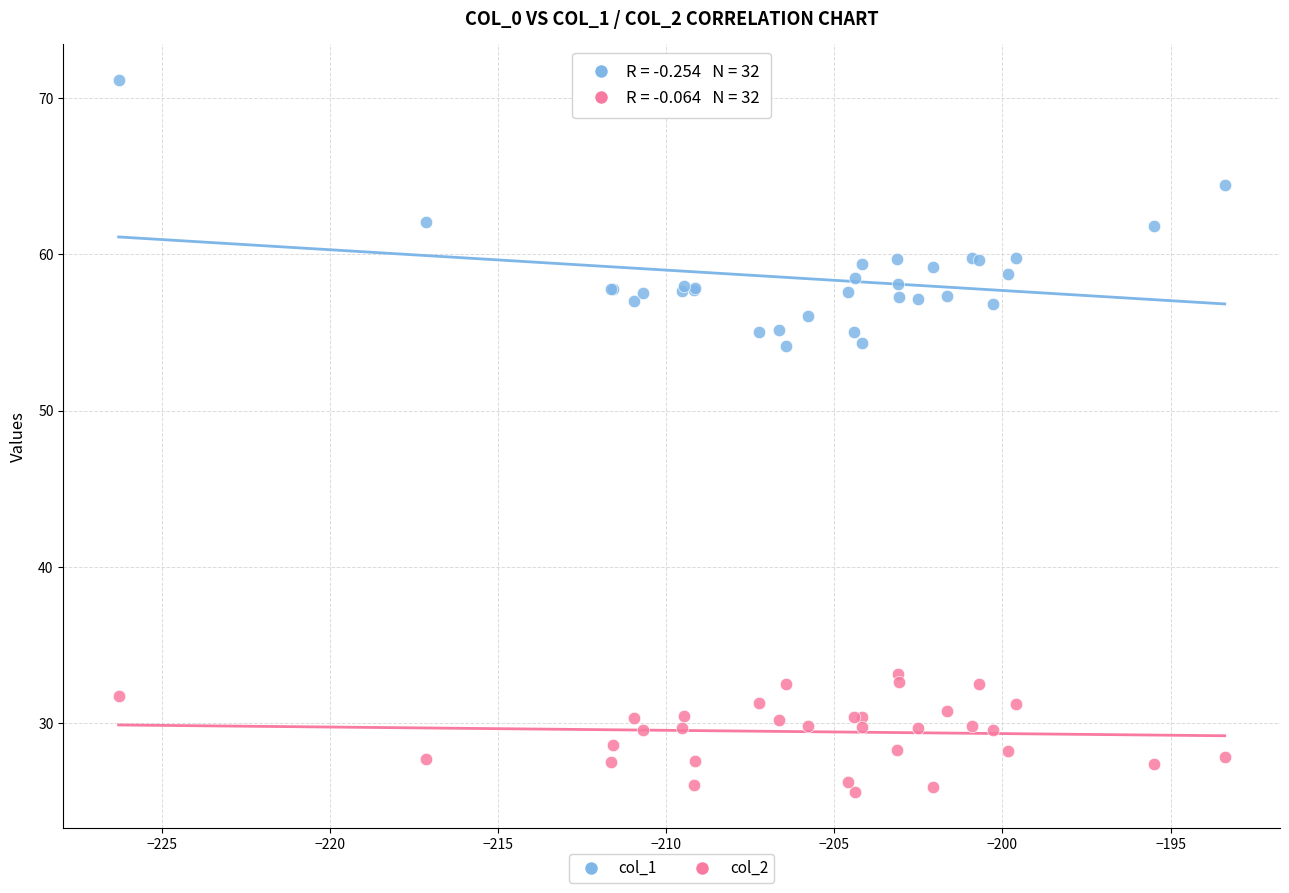

Which series has the largest Y range (max minus min)?

col_1